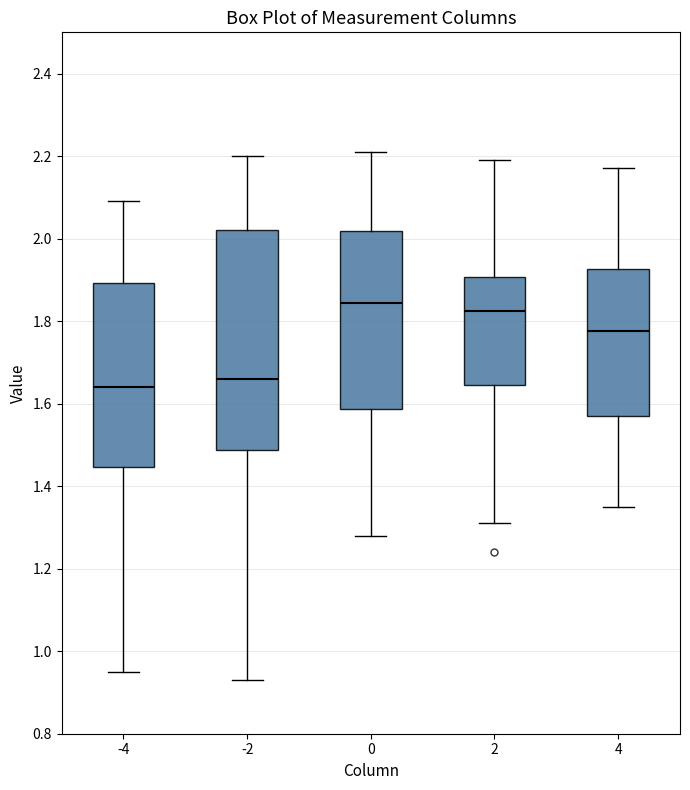

Where does the lower whisker of the box at x = 0 end on the y-axis? The values are not printed on the chart, so give them approximately, as read against the axis.

1.28